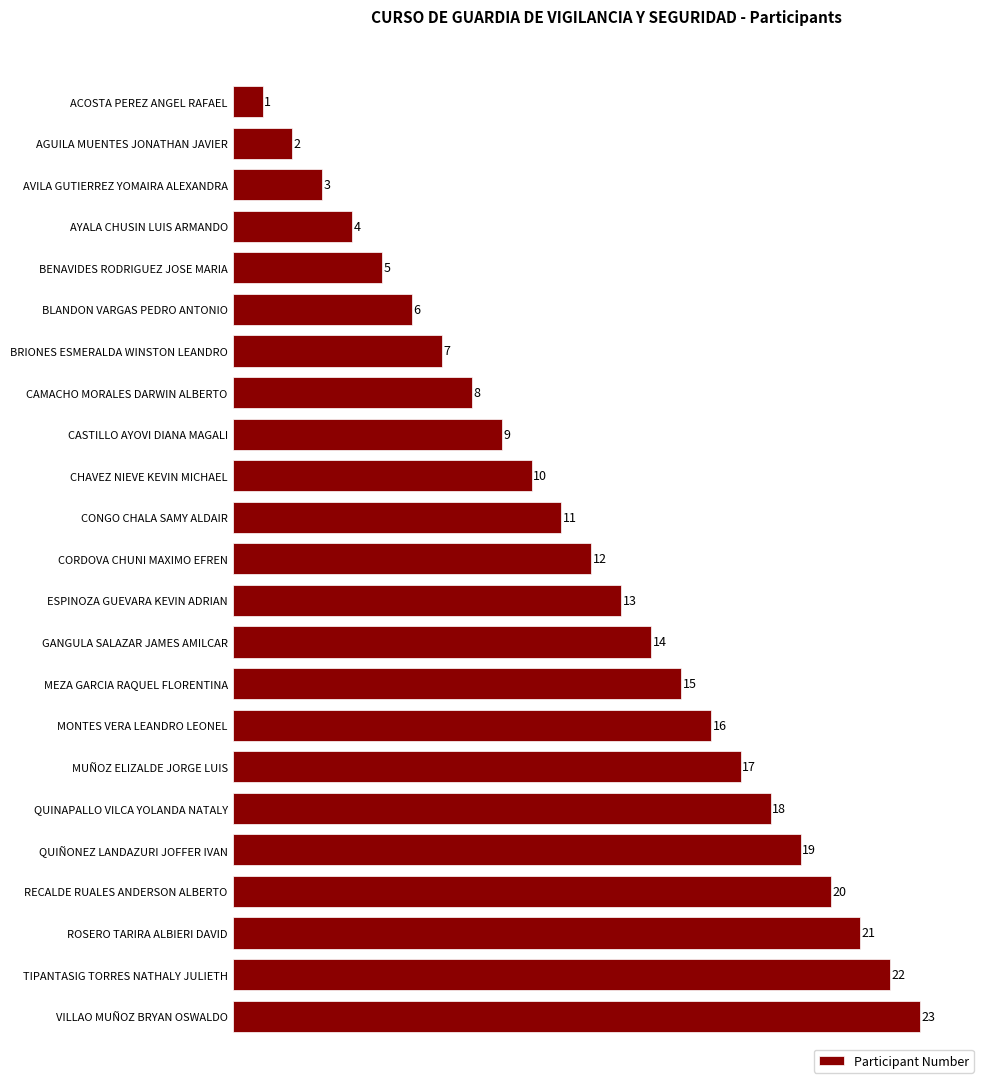

Is it true that the value at CORDOVA CHUNI MAXIMO EFREN is 6?

False